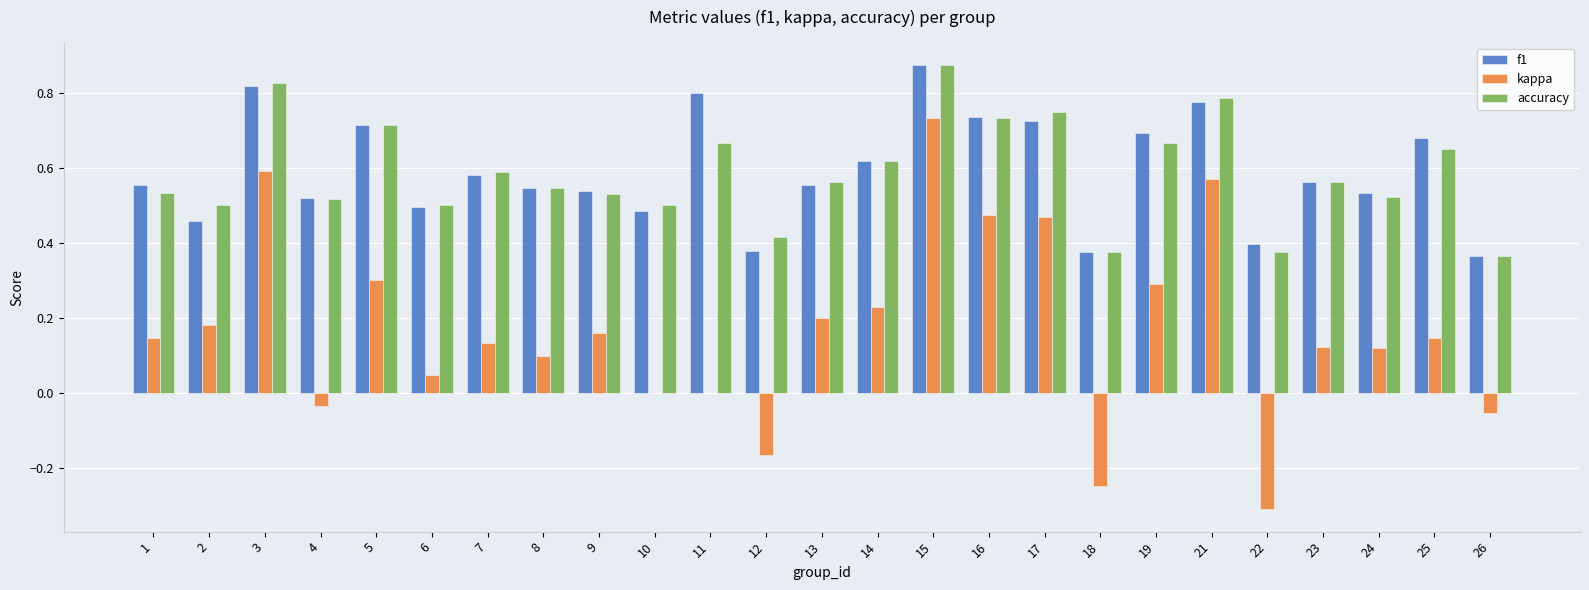

Which series has the widest spread of values?

kappa